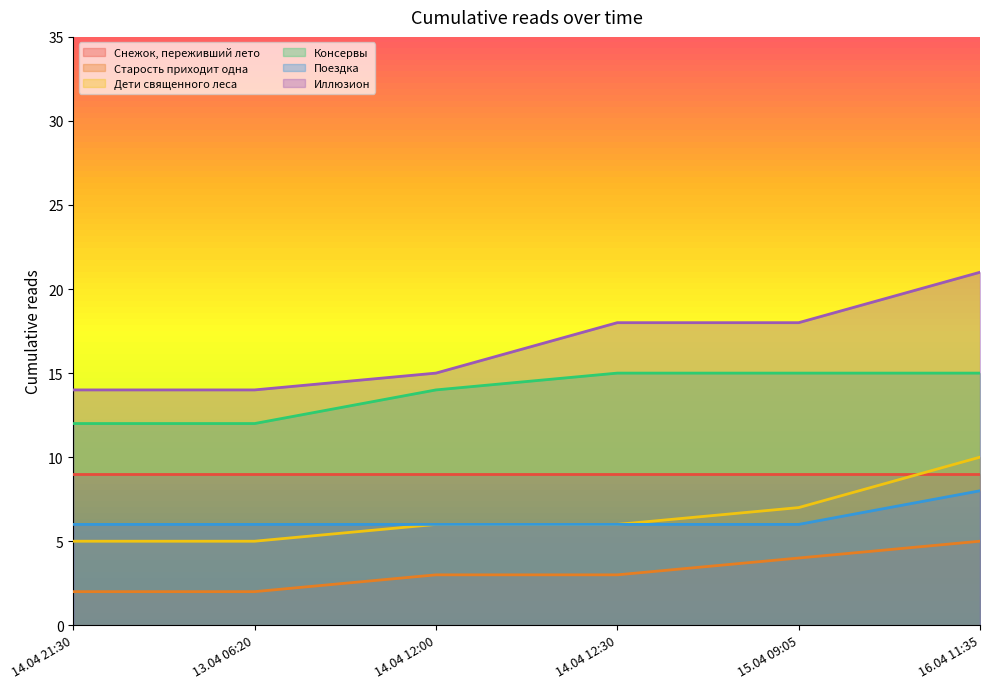

At which label does Дети священного леса first exceed 6?

15.04 09:05